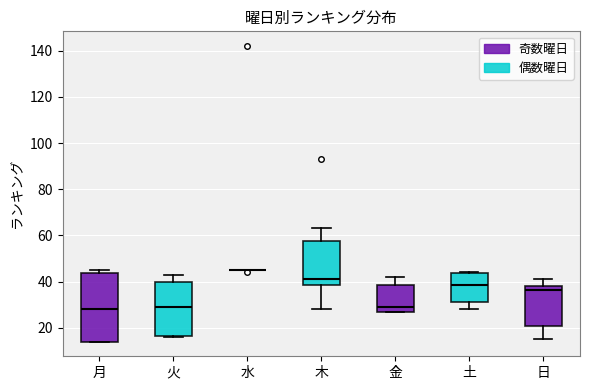

Where does the upper whisker of the box for 火 end on the y-axis? The values are not printed on the chart, so give them approximately, as read against the axis.

44